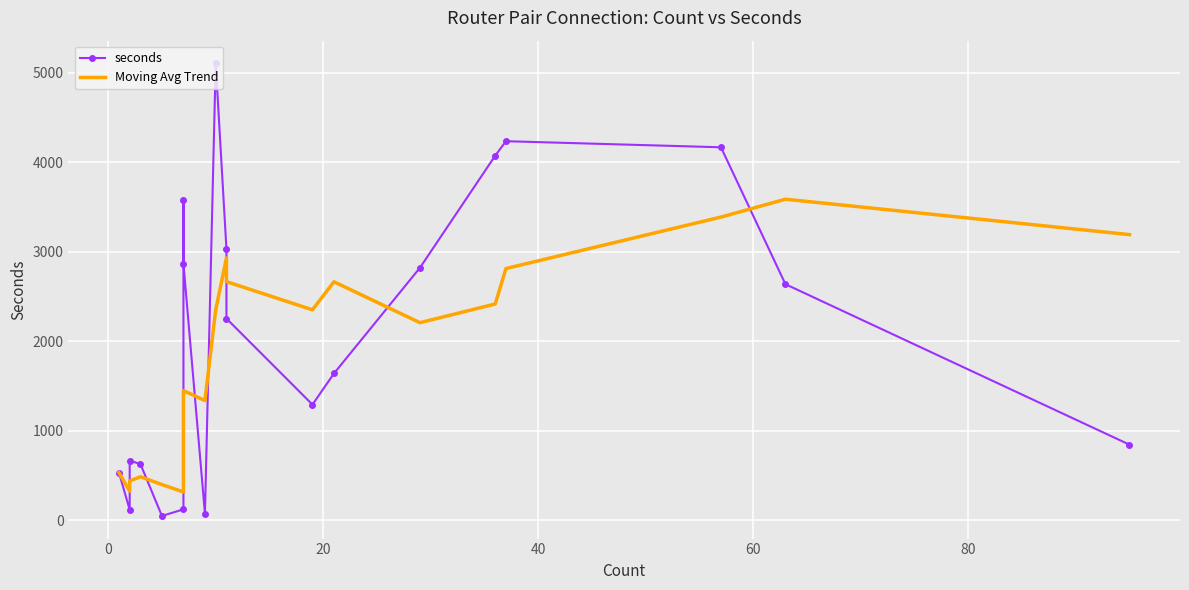

True or false: Moving Avg Trend and seconds cross at least once.

True